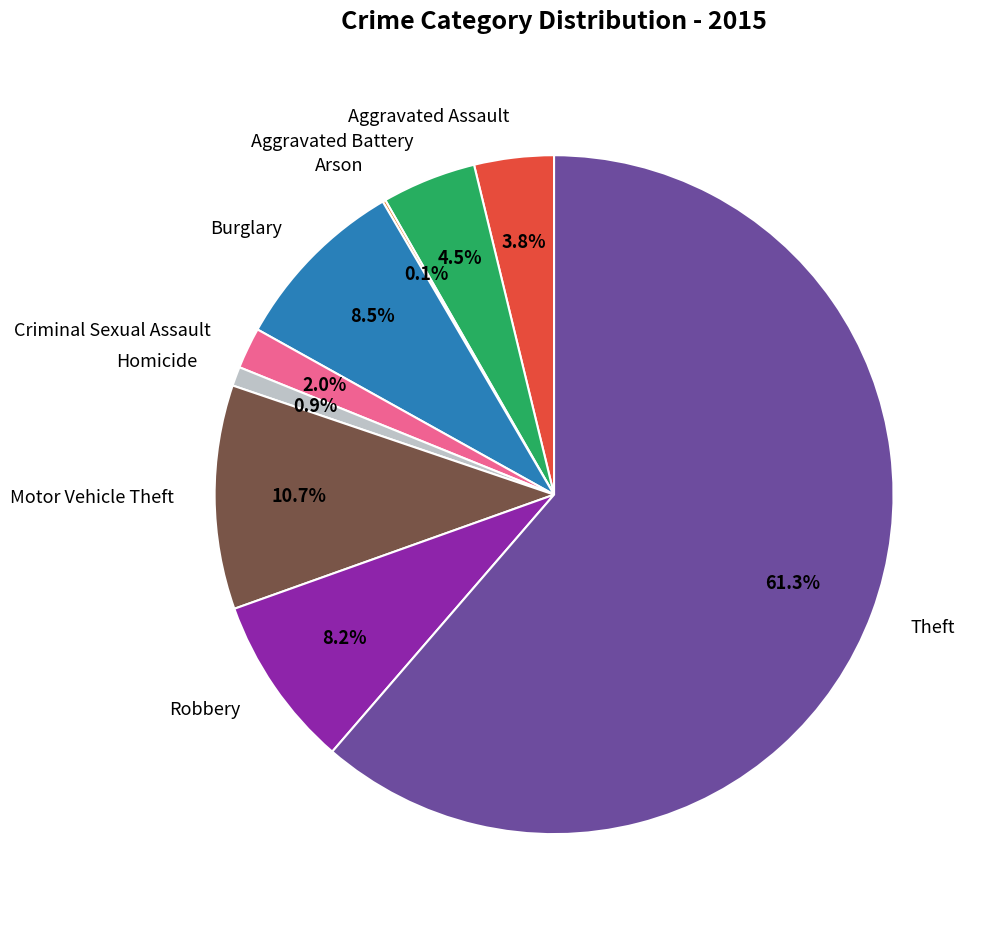

Is Aggravated Assault the majority of the pie?

No